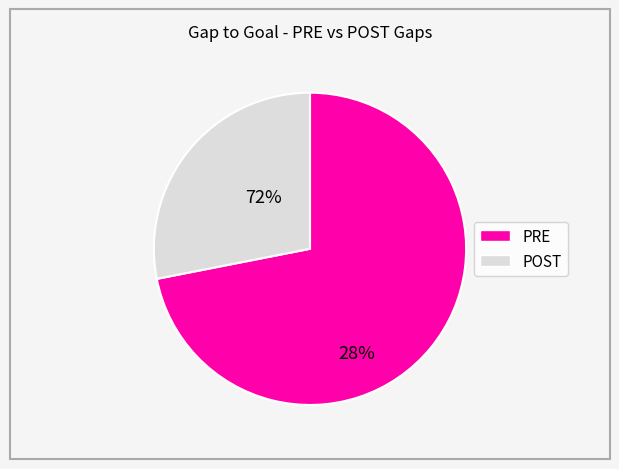

Which slice is the smallest?

POST